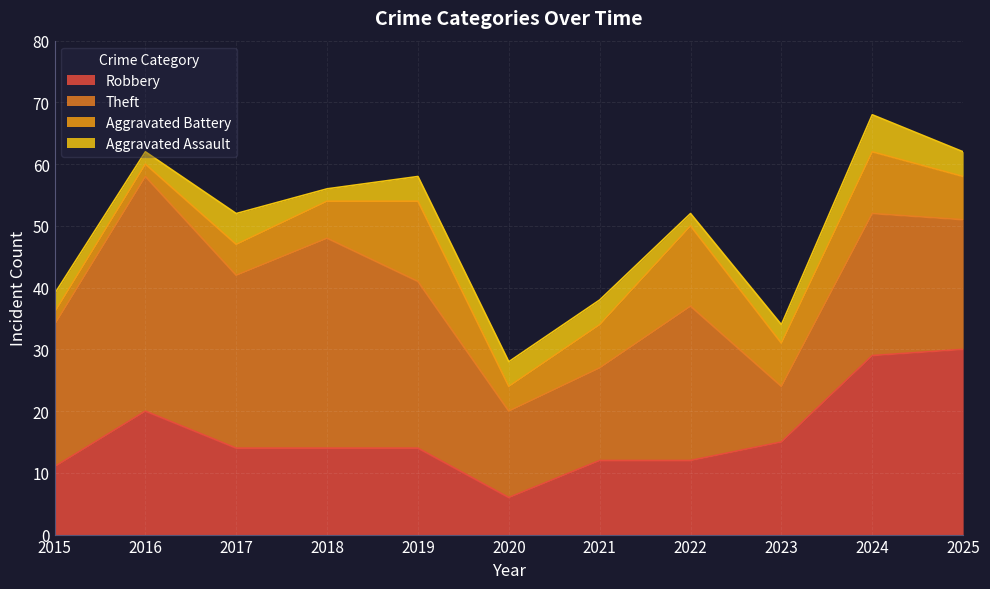

Is the value of Theft at 2022 greater than the value of Aggravated Battery at 2015?

Yes